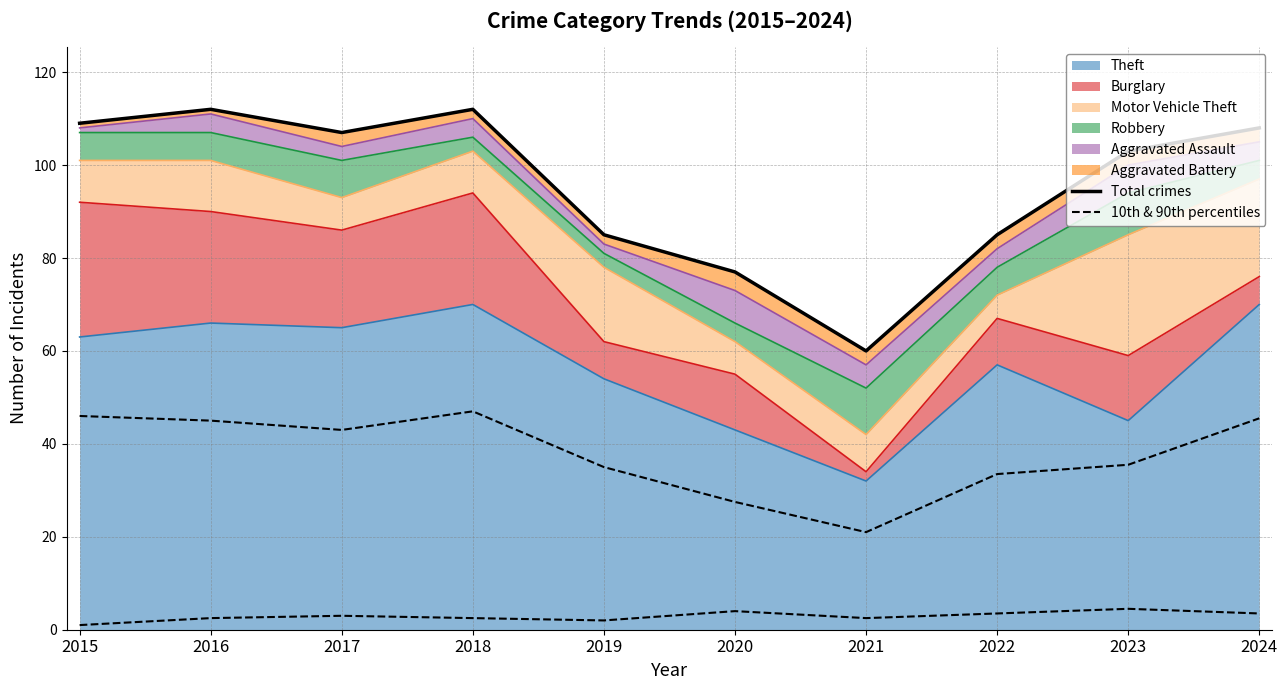

What is the maximum value shown in the chart?

112.0